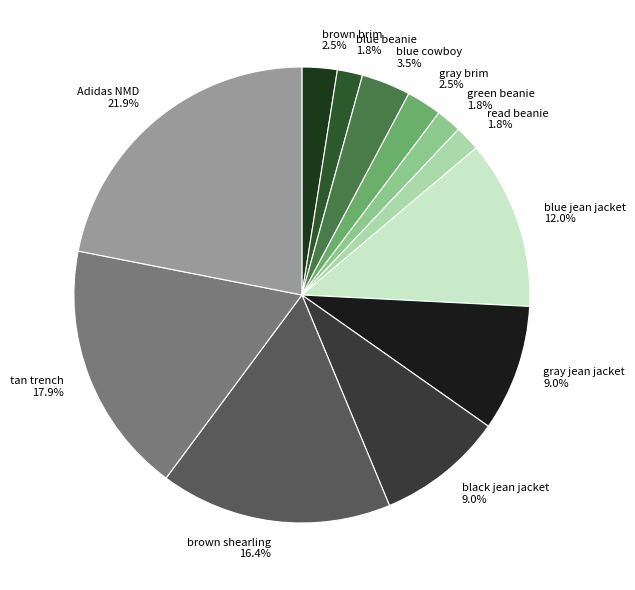

Which has a higher value, gray jean jacket or brown brim?

gray jean jacket